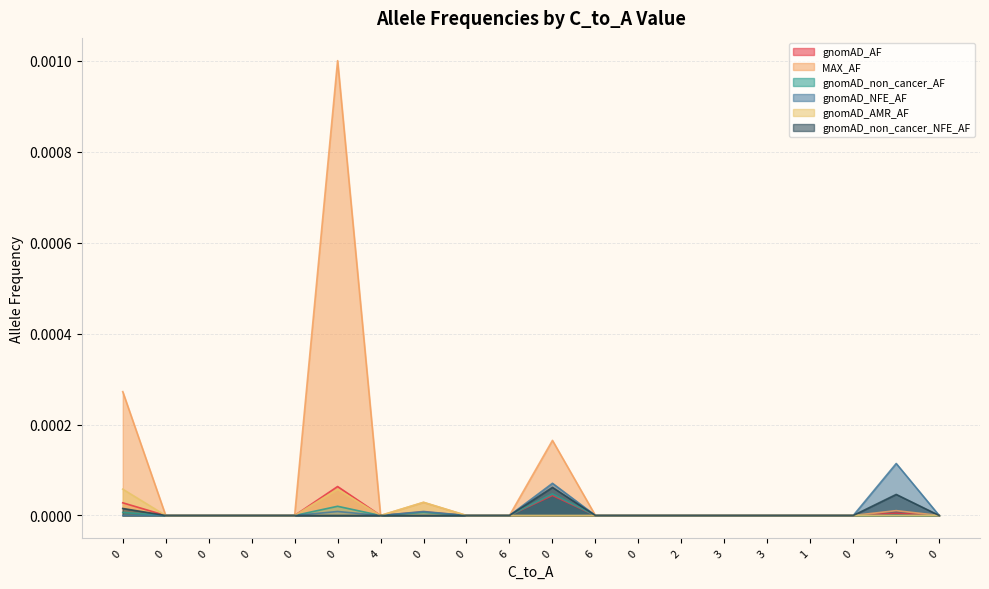

Which series has the largest total across all categories?

MAX_AF